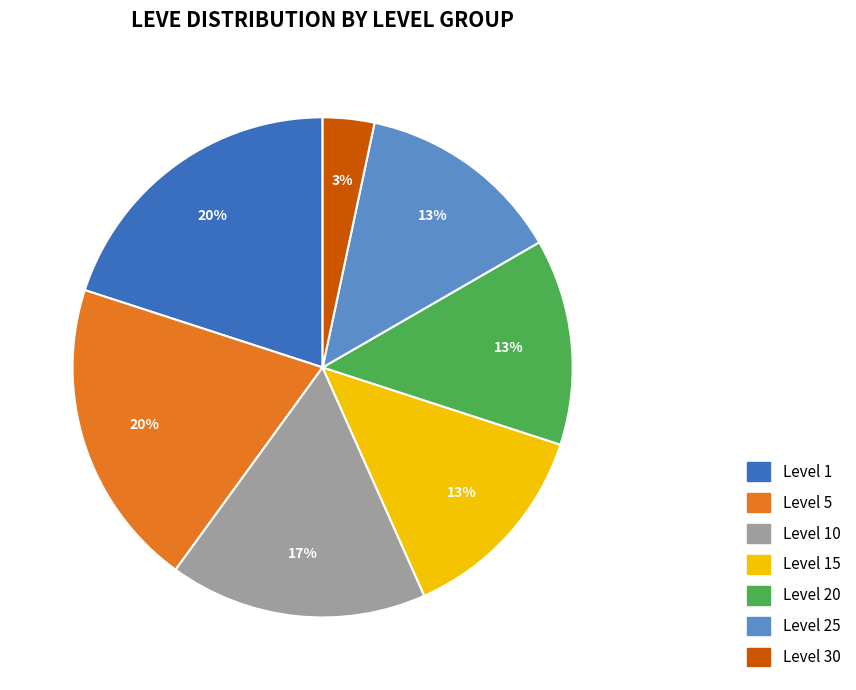

To the nearest percent, what is the average slice percentage?

14%